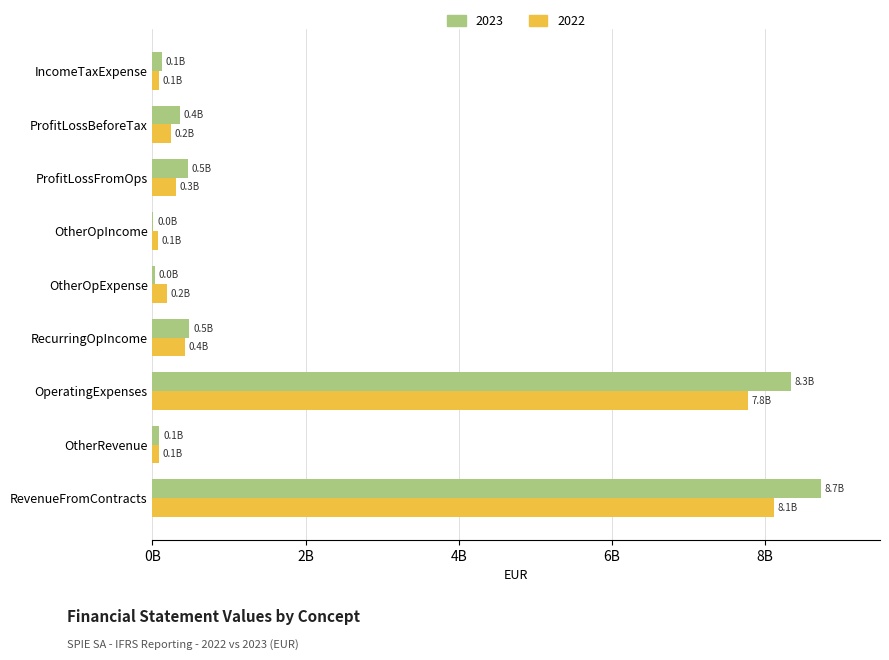

What is the average value of the 2022 series?

1920363889